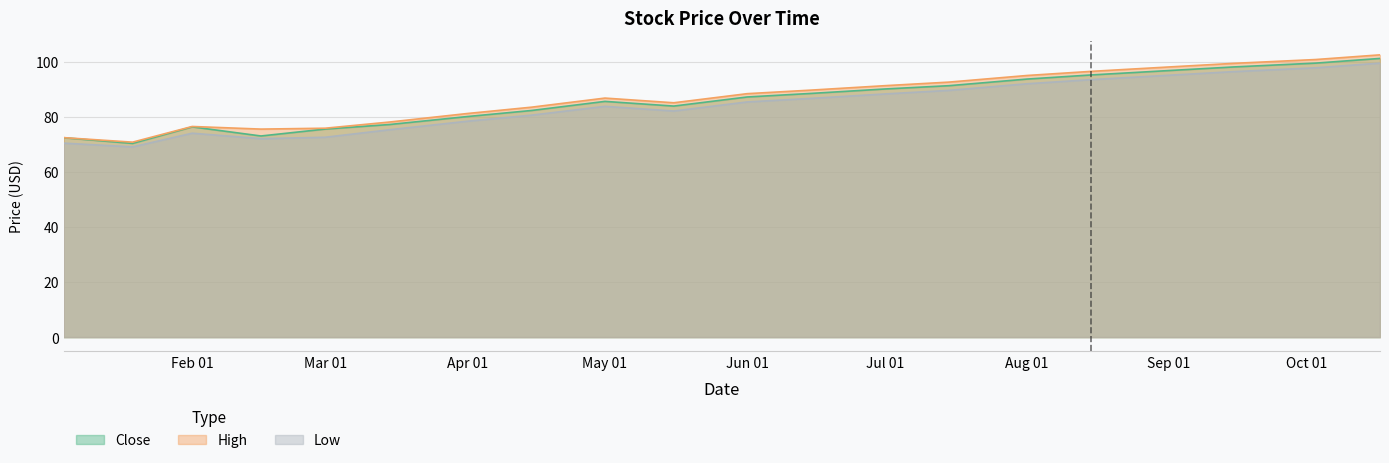

Which has a higher value, 2016-06-15 or 2016-08-15?

2016-08-15